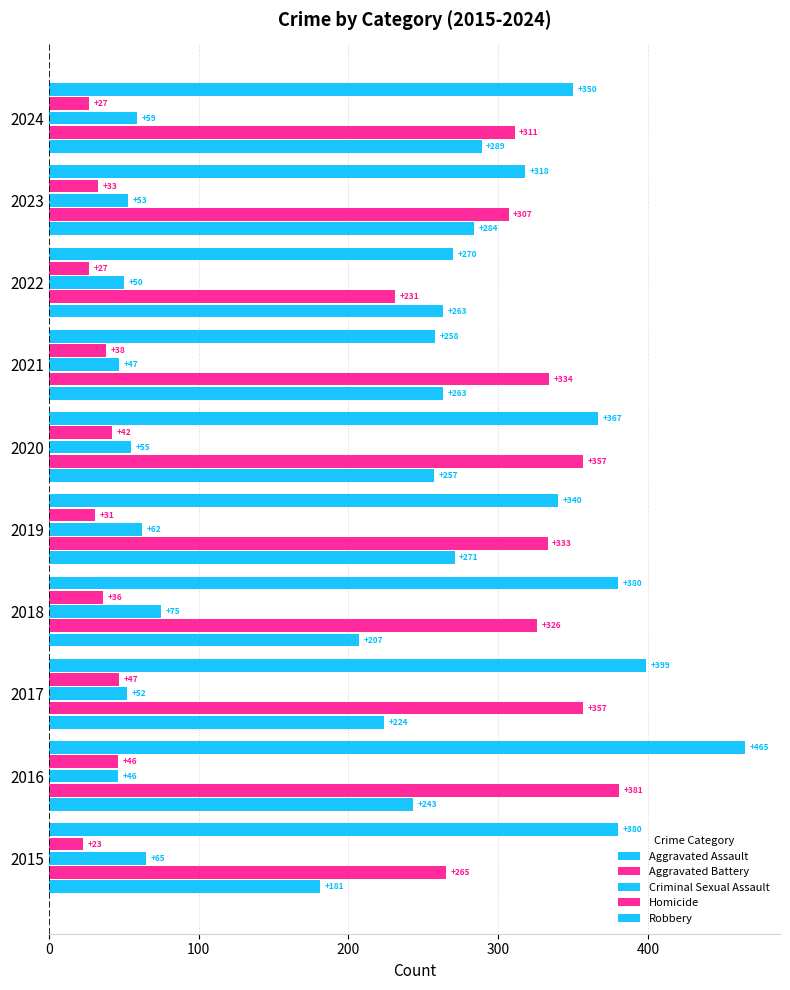

What position from the right is 6?

4